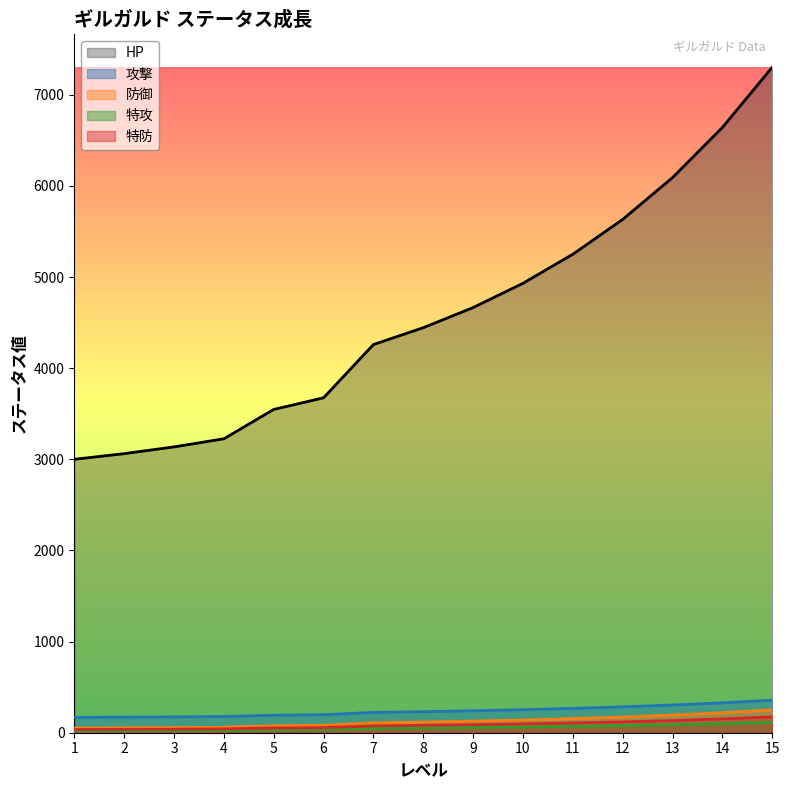

What is the minimum value for 特攻?

20